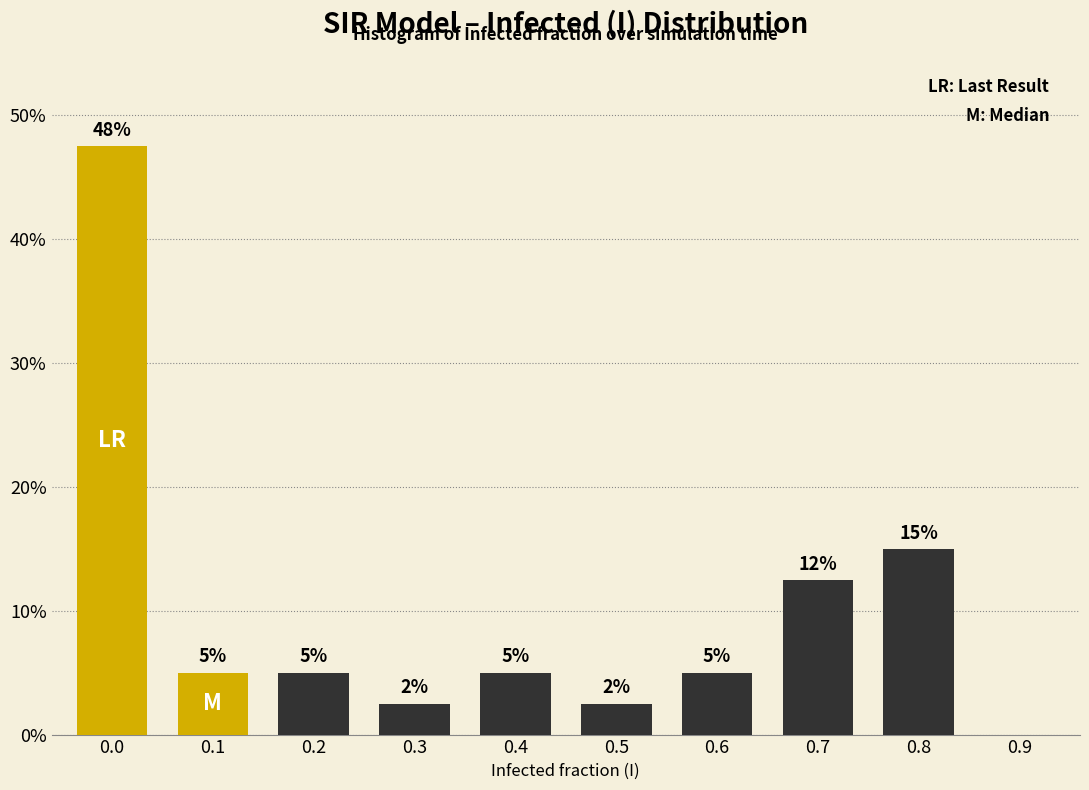

Approximately how many times larger is the value at 0.8 compared to 0.4?

3.0